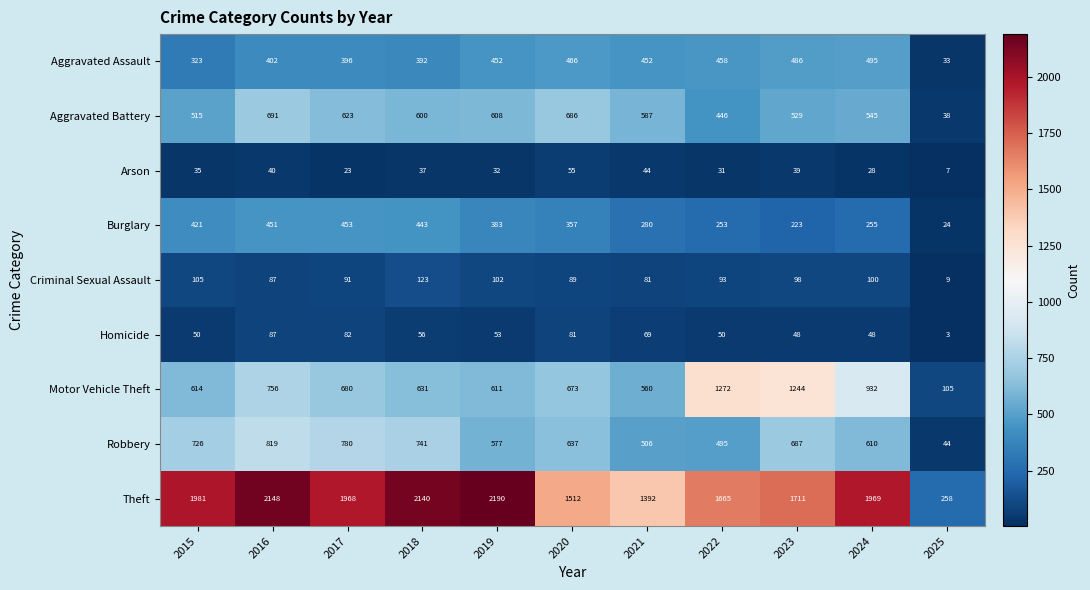

What is the difference between the maximum and minimum values in the Homicide series?

84